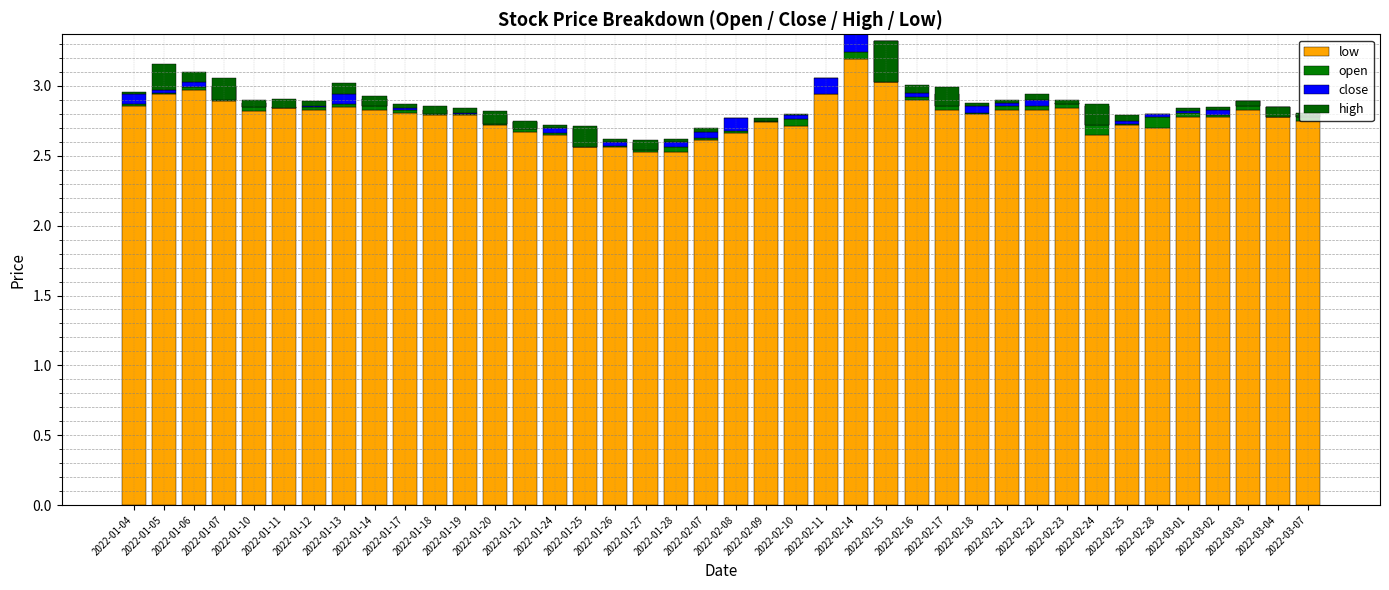

What is the difference between the maximum and second lowest values in the high series?

0.3